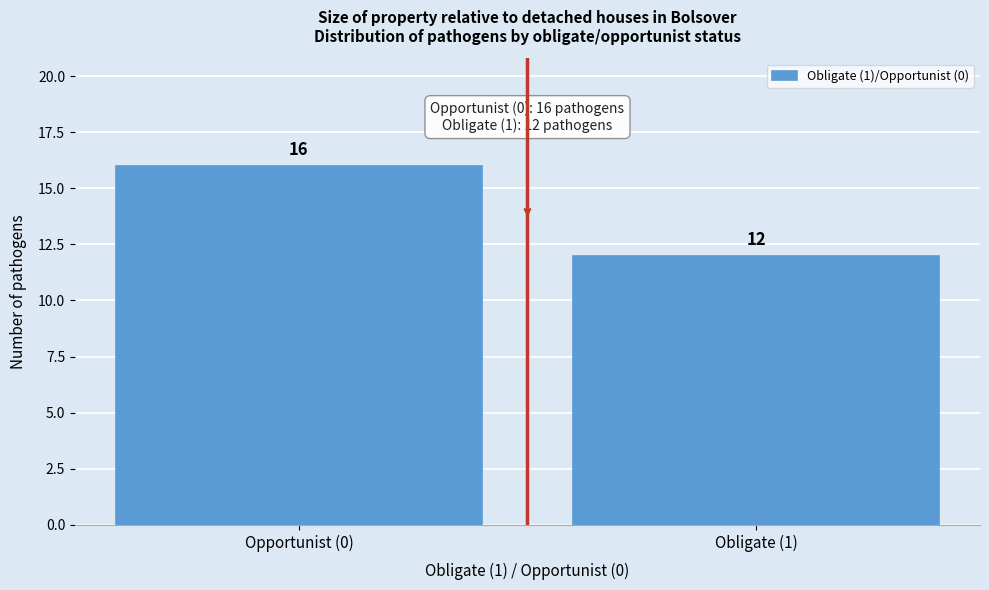

Reading left to right, what are all the values shown in this chart?

16	12